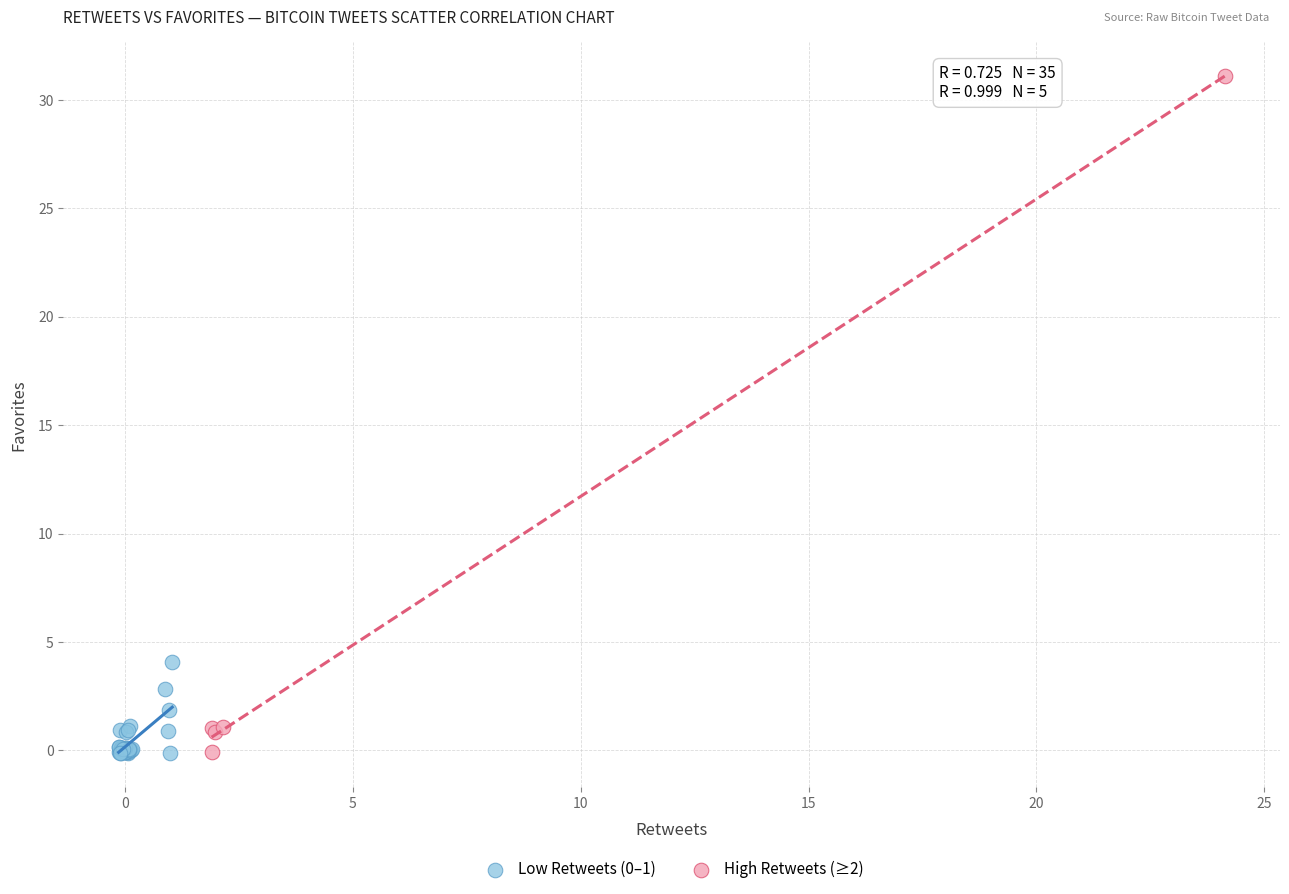

Which series contains the highest Y value?

High Retweets (≥2)